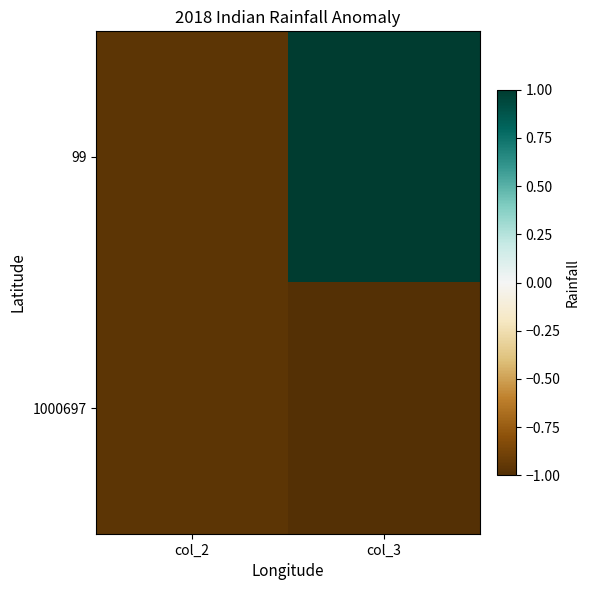

What is the spread (max minus min) of values at col_3?

2.0